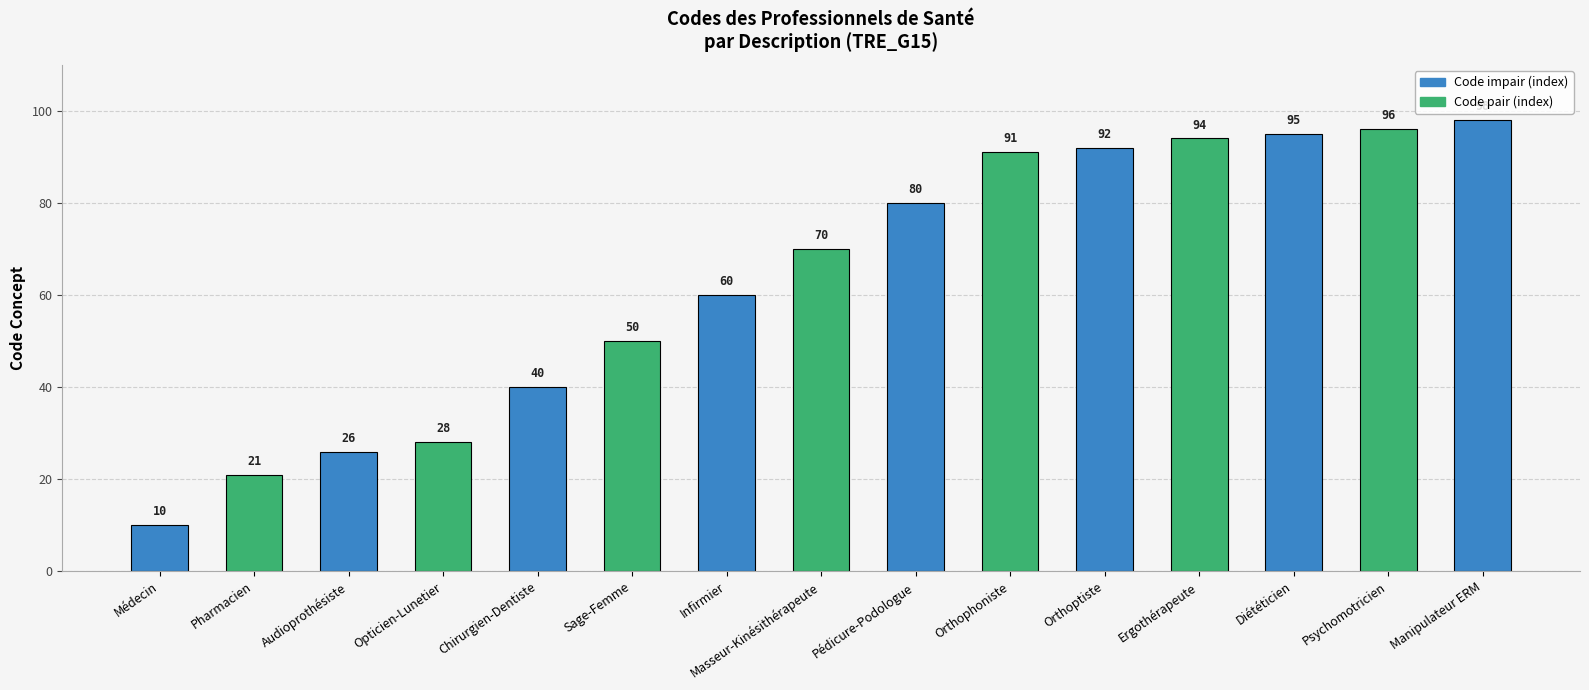

Is it true that the value at Ergothérapeute is 94?

True